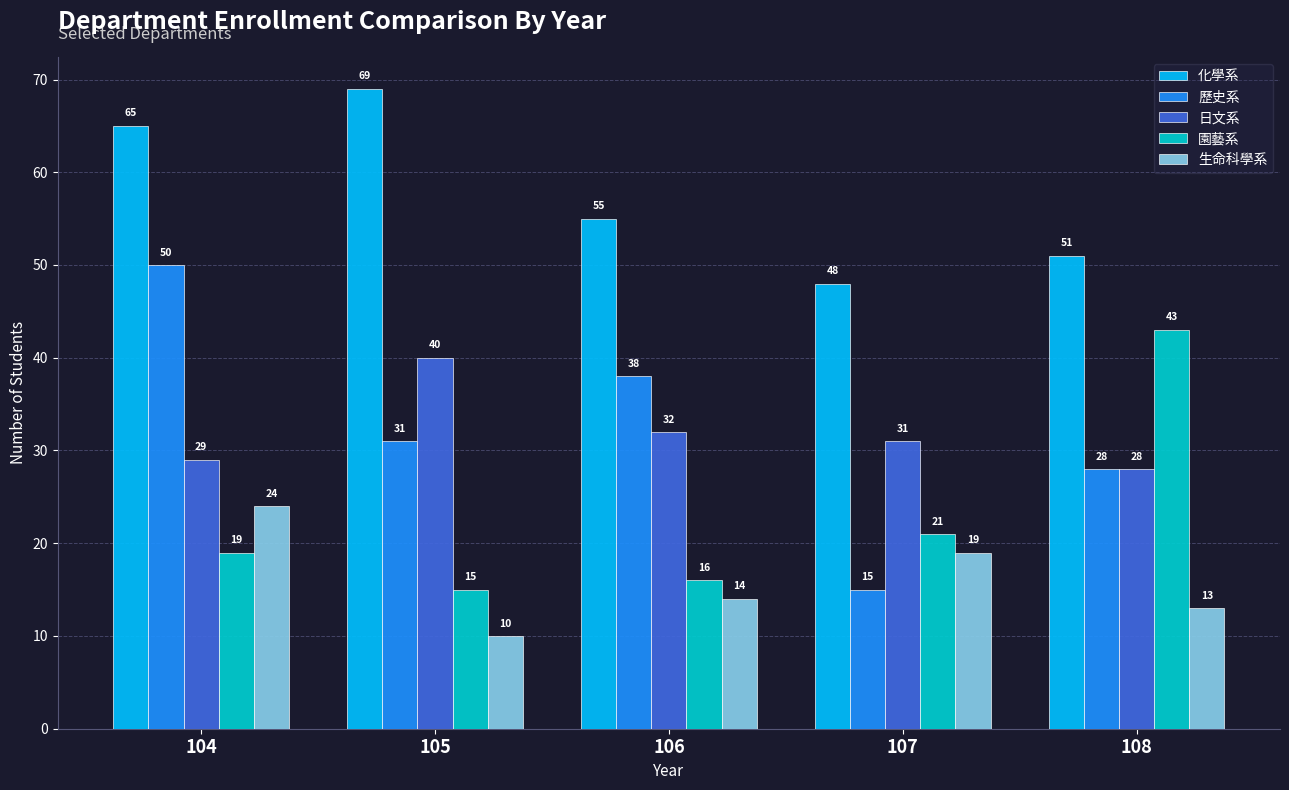

Reading left to right, extract all data points from this chart.

化學系: 65	69	55	48	51
歷史系: 50	31	38	15	28
日文系: 29	40	32	31	28
園藝系: 19	15	16	21	43
生命科學系: 24	10	14	19	13